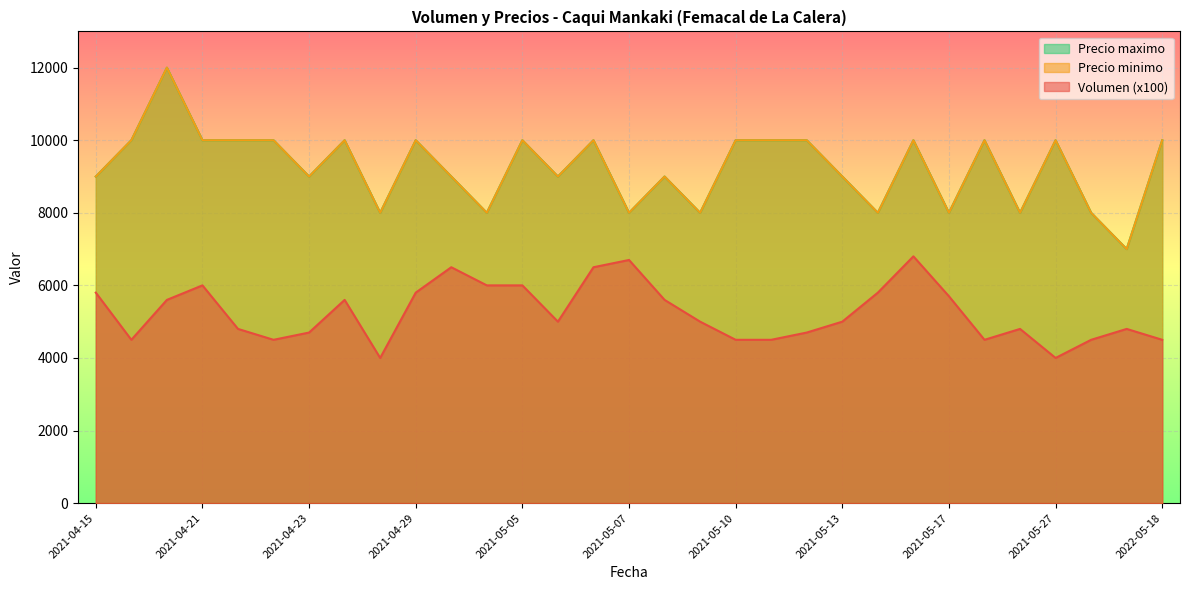

Rank the series at 2021-05-27 from lowest to highest value.

Volumen, Precio minimo, Precio maximo